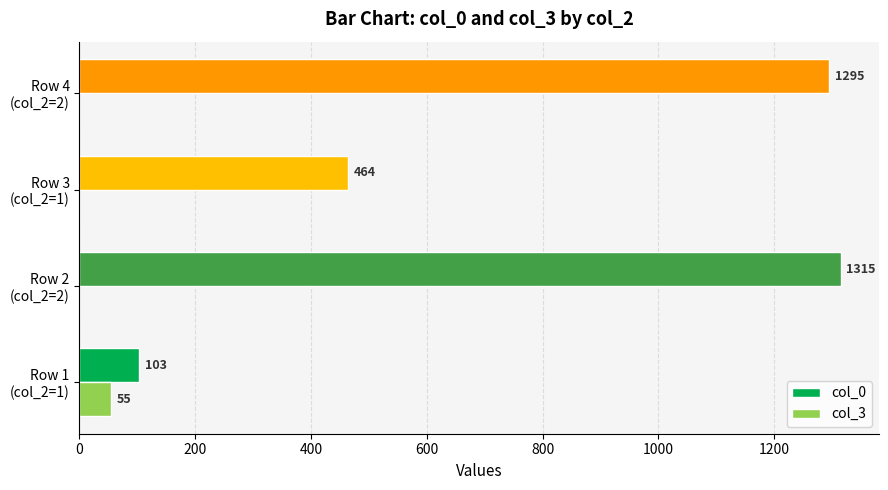

How many col_3 values are between 0 and 55?

4